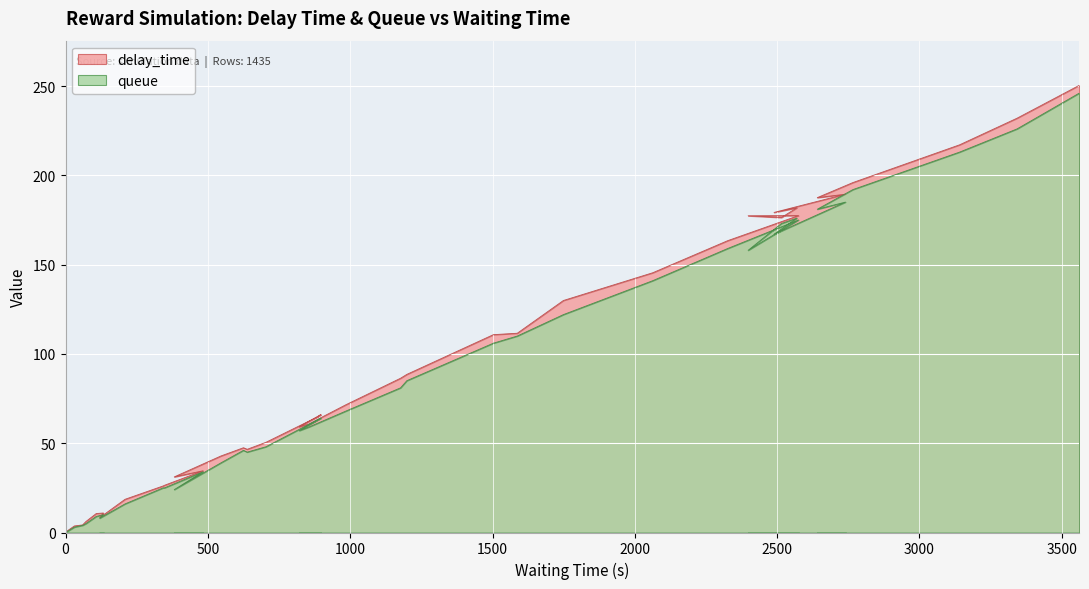

True or false: delay_time has more than 1 interior local peaks.

True